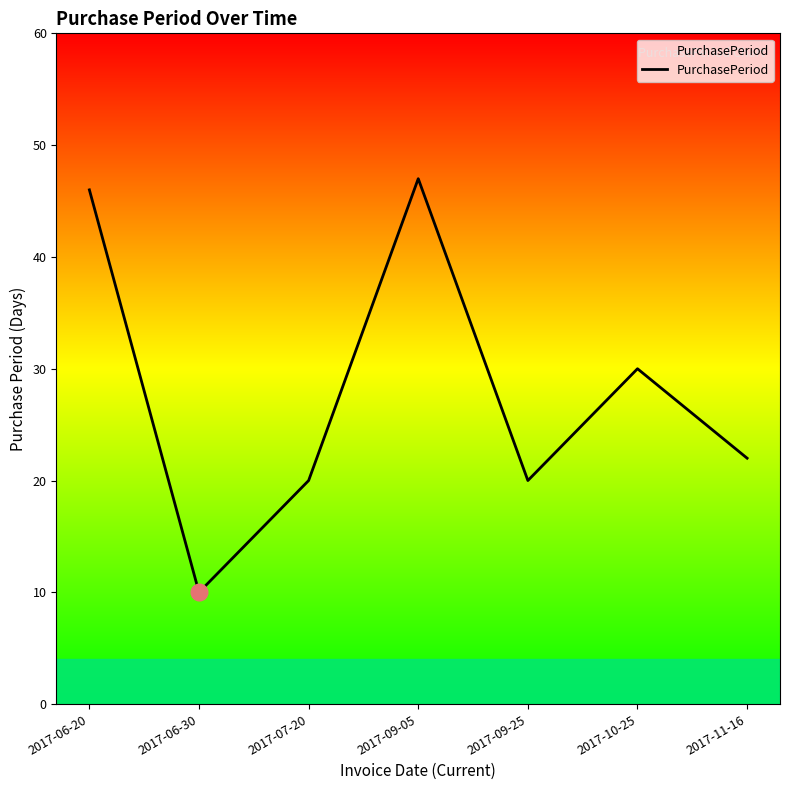

What position from the right is 2017-09-25?

3